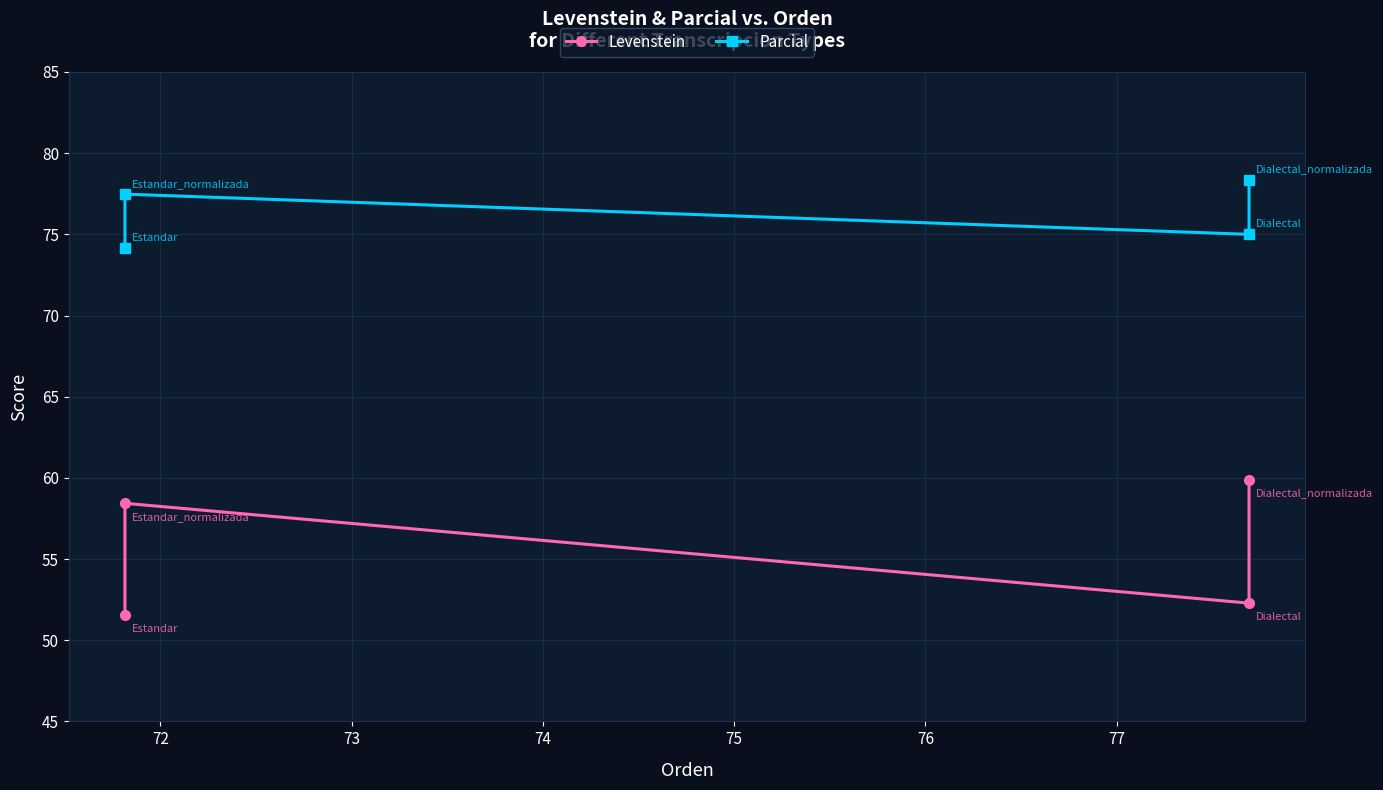

In Parcial, how many points are lower than both neighbors (excluding endpoints)?

1